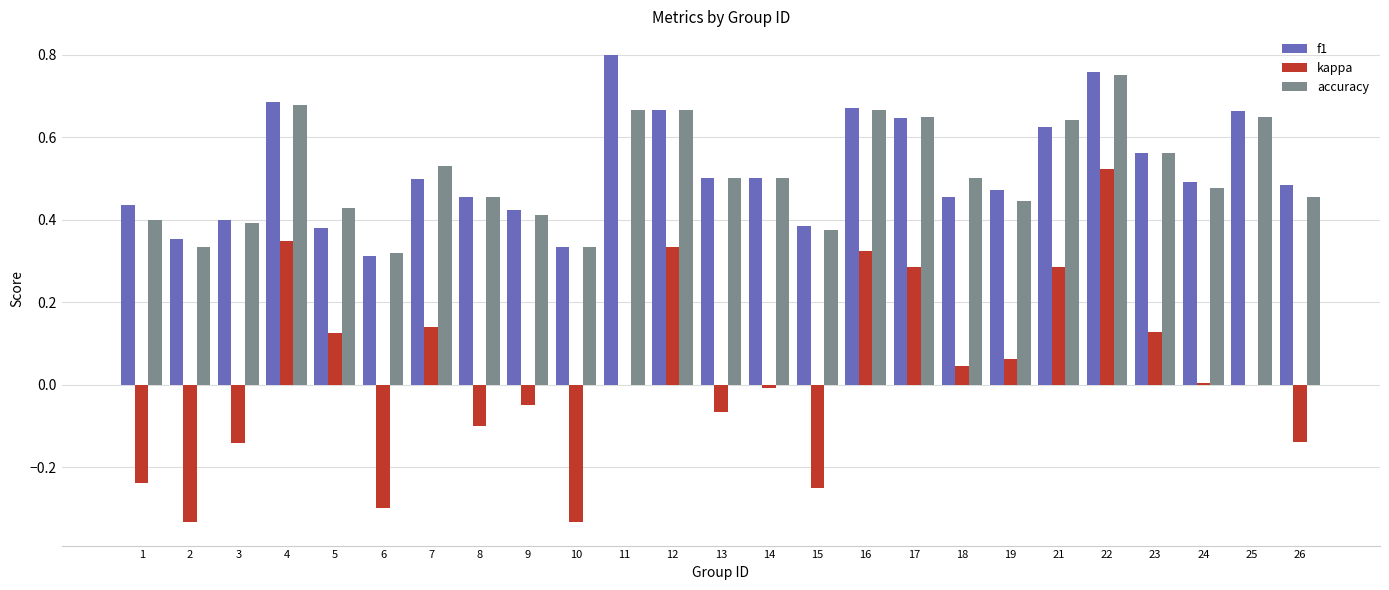

Is it true that f1 equals 0.8 at 22?

True